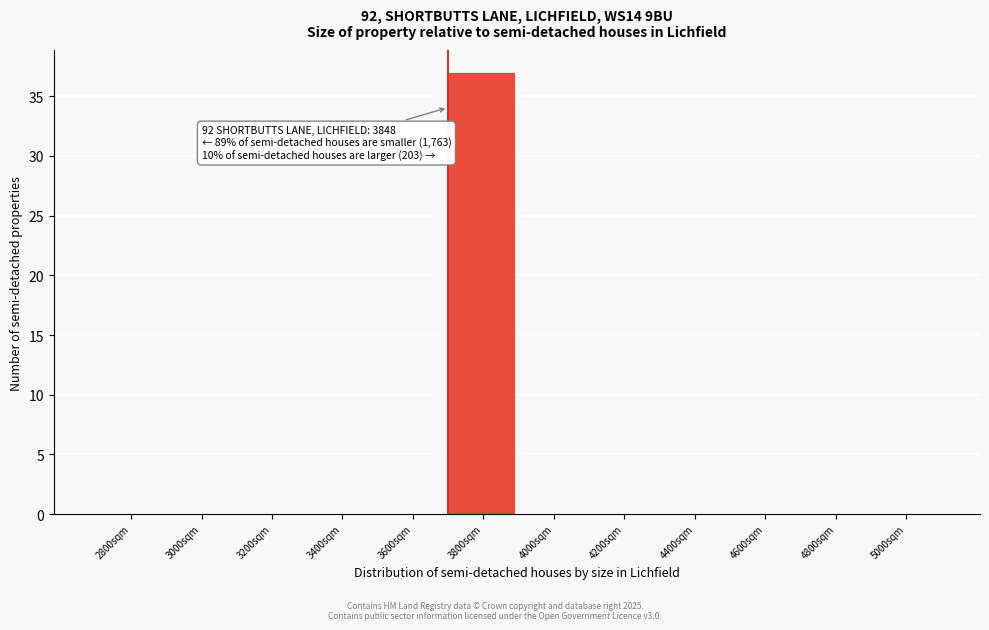

Reading left to right, extract all data points from this chart.

2800sqm=0	3000sqm=0	3200sqm=0	3400sqm=0	3600sqm=0	3800sqm=37	4000sqm=0	4200sqm=0	4400sqm=0	4600sqm=0	4800sqm=0	5000sqm=0